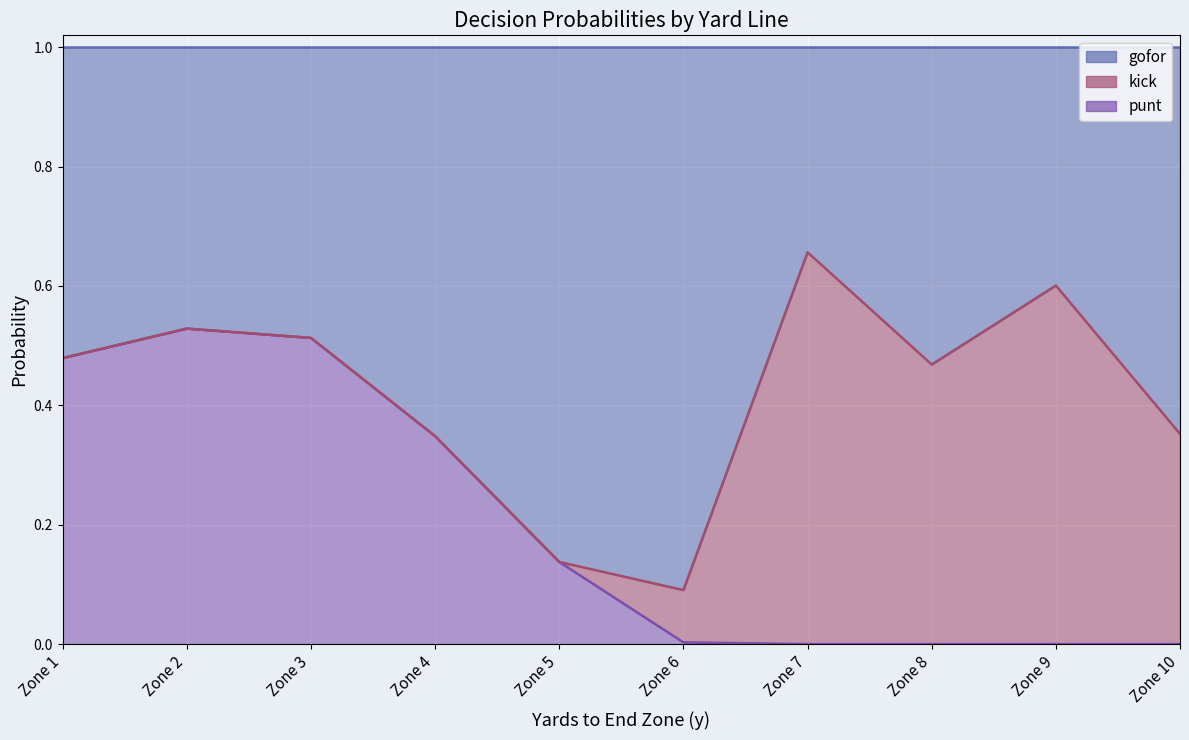

What is the total value across all series at 1?

1.0